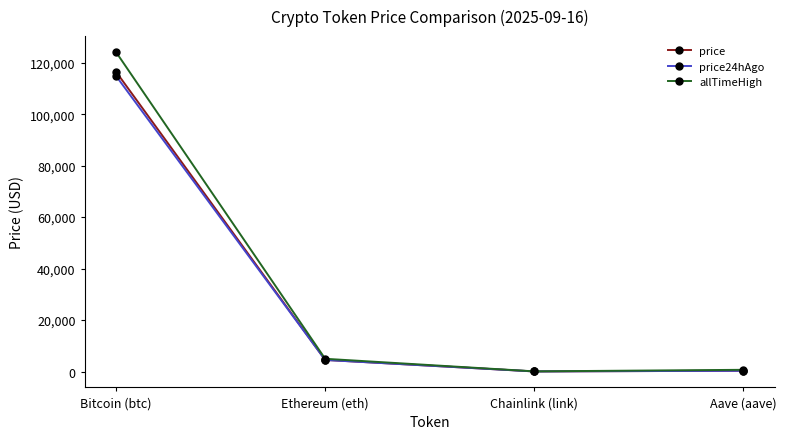

Between Ethereum (eth) and Aave (aave), which series saw the biggest shift?

allTimeHigh